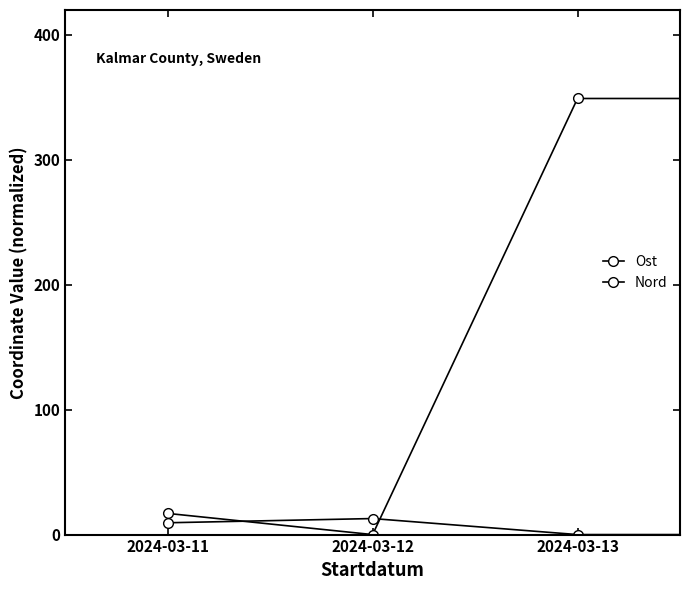

Count the number of categories in the chart.

8